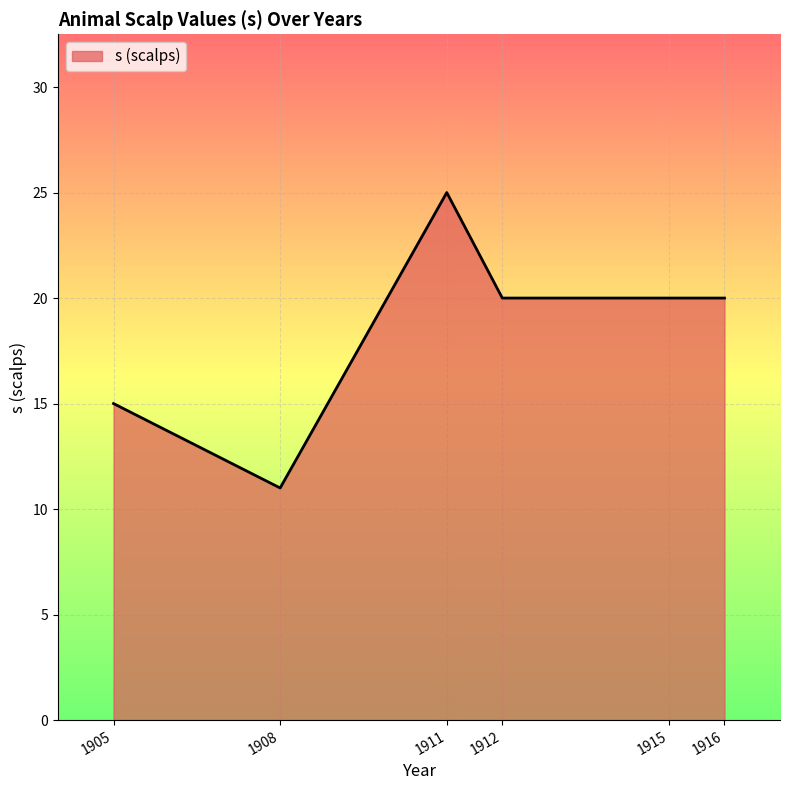

How many lines are shown in the chart?

1